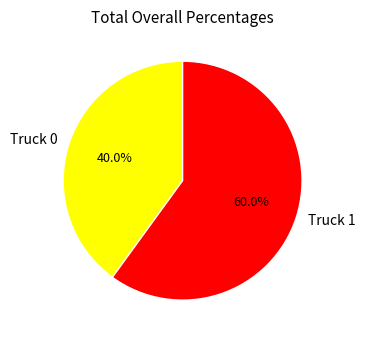

How many segments does this pie chart have?

2